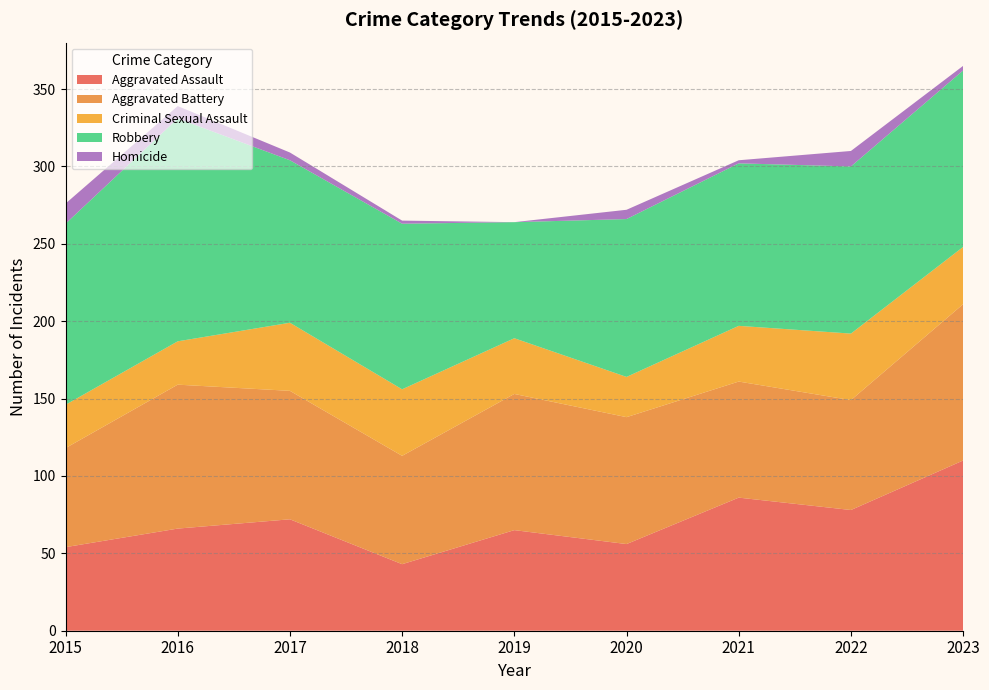

Reading right to left, extract all data points from this chart.

Aggravated Assault: 2023=110	2022=78	2021=86	2020=56	2019=65	2018=43	2017=72	2016=66	2015=54
Aggravated Battery: 2023=101	2022=71	2021=75	2020=82	2019=88	2018=70	2017=83	2016=93	2015=64
Criminal Sexual Assault: 2023=37	2022=43	2021=36	2020=26	2019=36	2018=43	2017=44	2016=28	2015=28
Robbery: 2023=114	2022=108	2021=105	2020=102	2019=75	2018=107	2017=105	2016=144	2015=117
Homicide: 2023=3	2022=10	2021=2	2020=6	2019=0	2018=2	2017=5	2016=8	2015=13